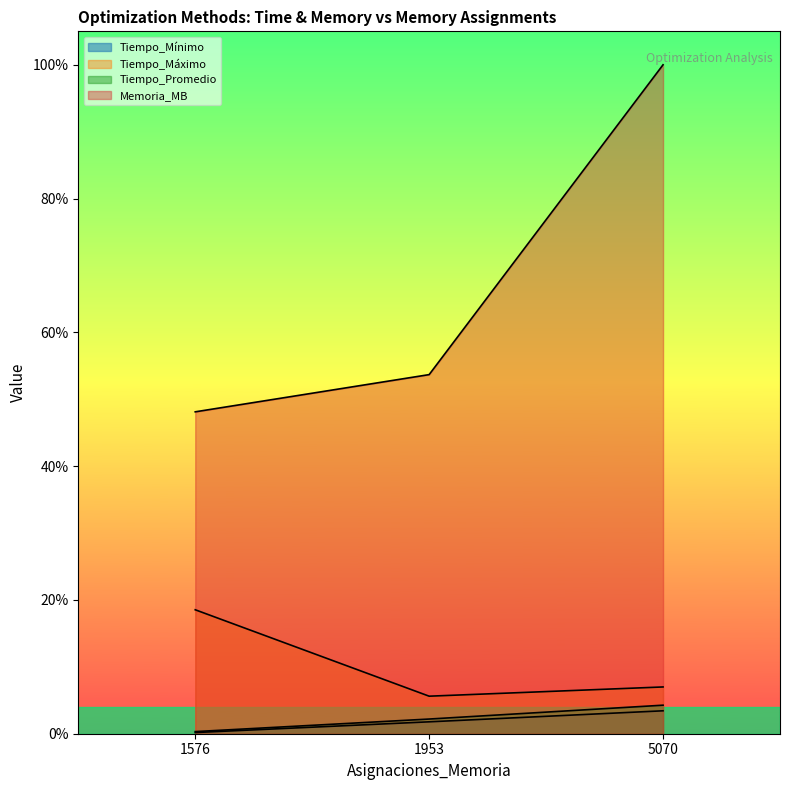

Which category has the highest value in the Memoria_MB series?

5070